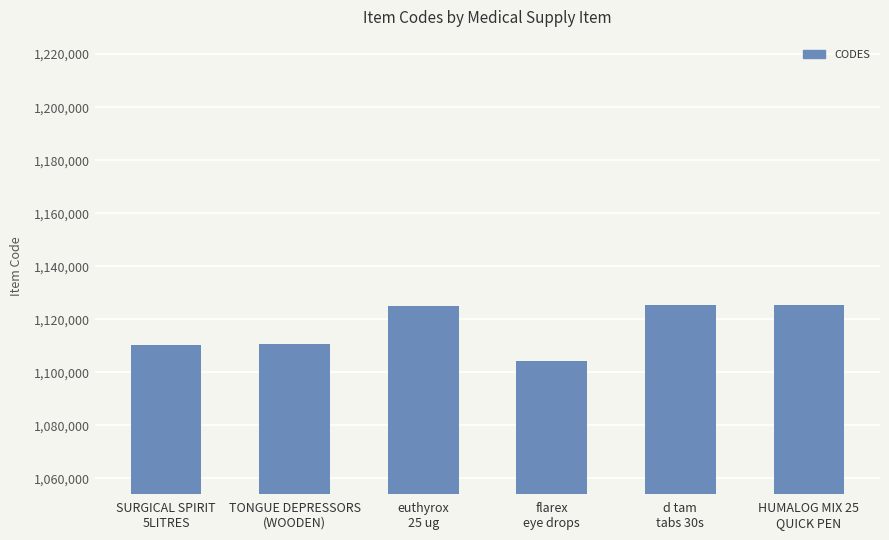

What is the change in value from TONGUE DEPRESSORS
(WOODEN) to euthyrox
25 ug?

+14517